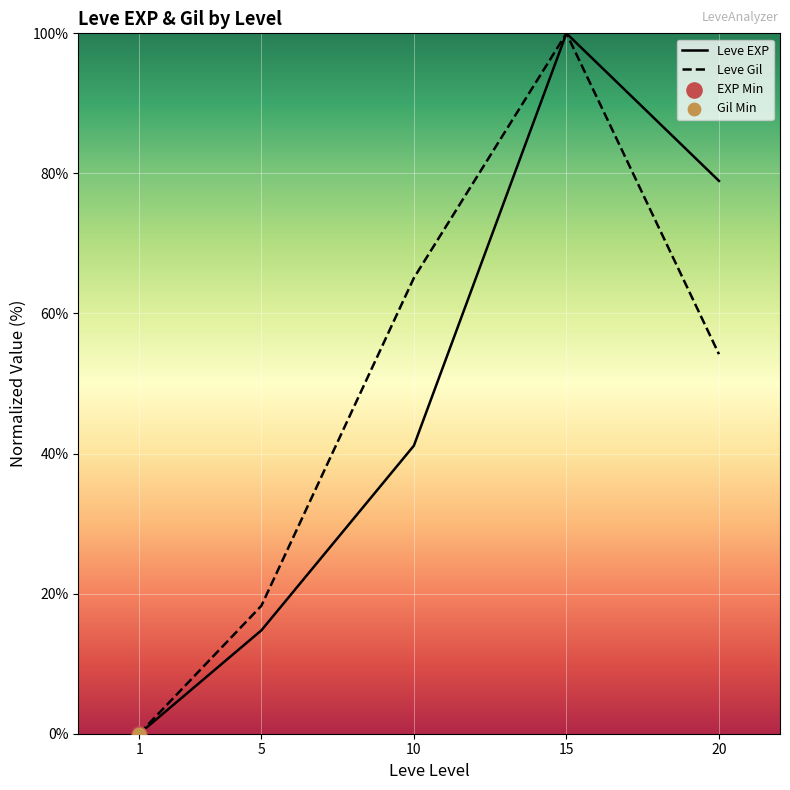

Which series contains the highest Y value?

Leve EXP